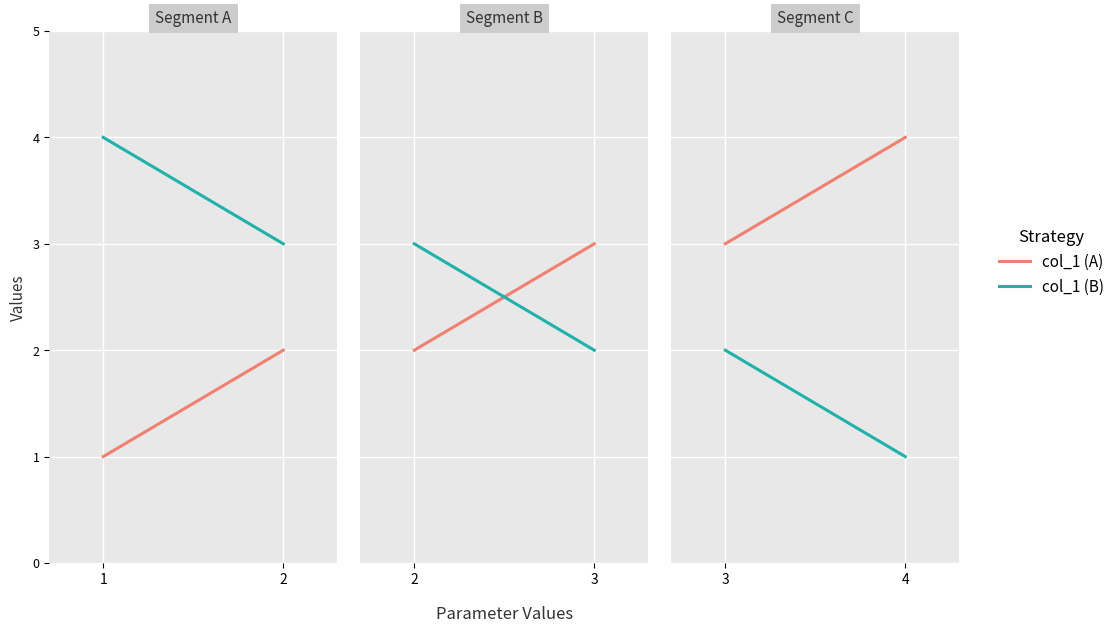

Does the chart display data point markers on the line(s)?

No